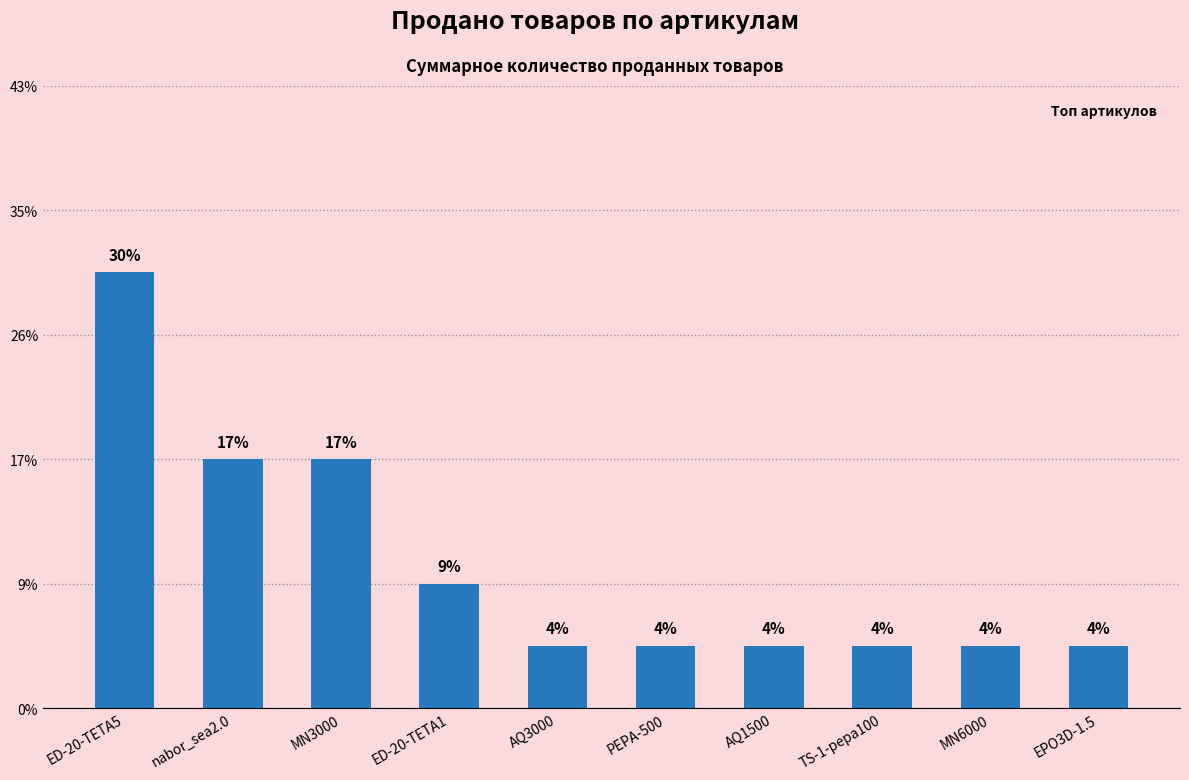

Where is the data nearest to the value 4?

nabor_sea2.0